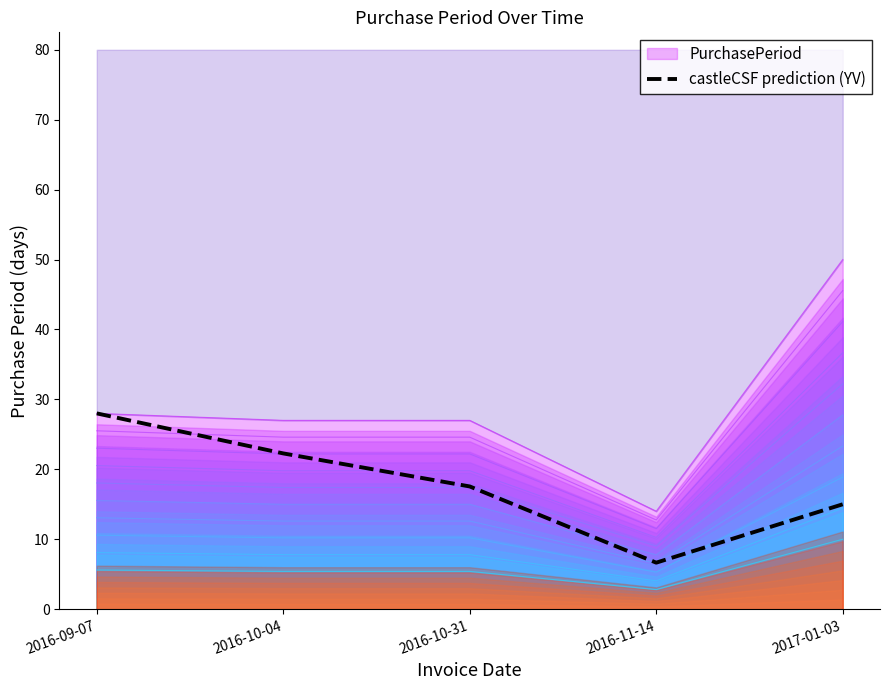

What is the label of the 5th point from the left?

2017-01-03